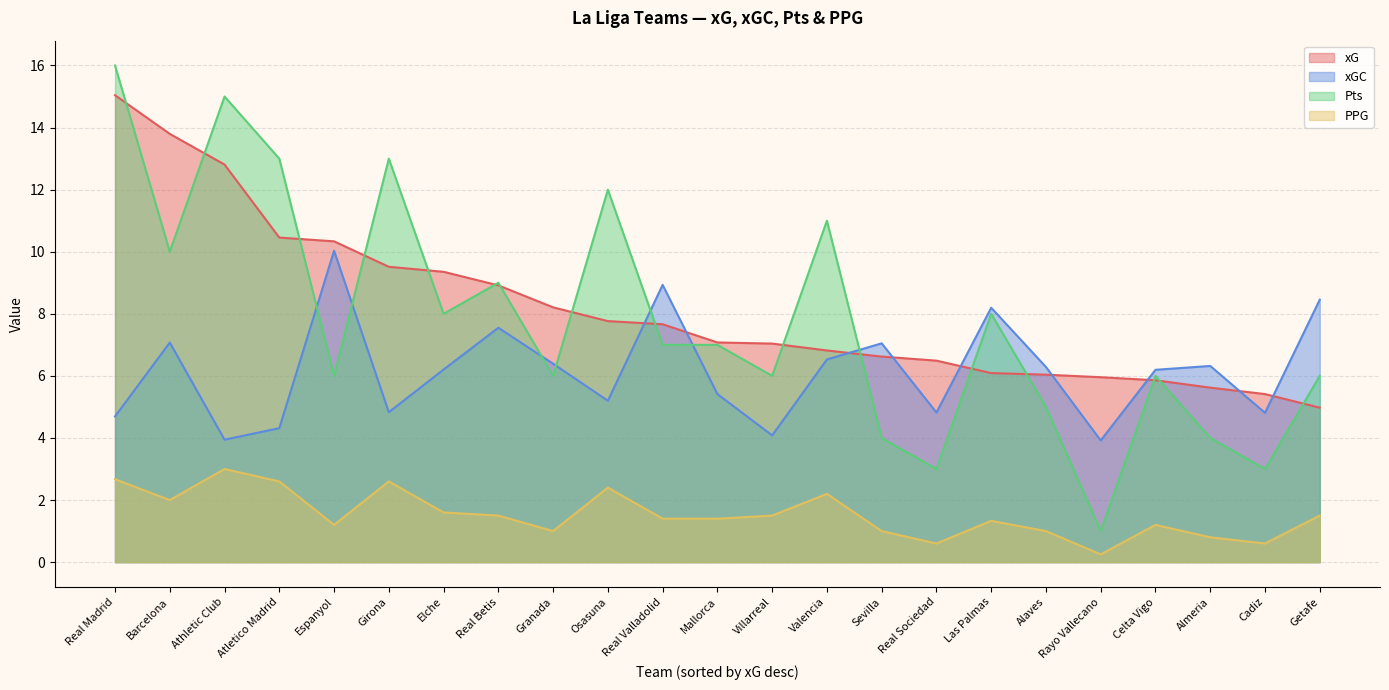

Read the PPG value at Girona.

2.6